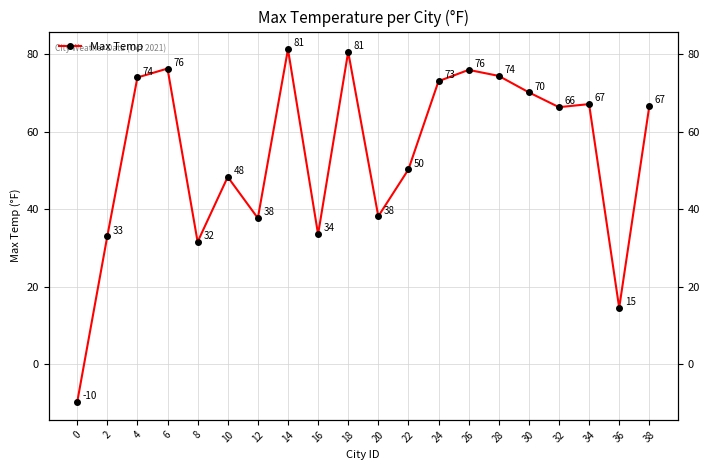

Rank the categories by value from lowest to highest.

0, 36, 8, 2, 16, 12, 20, 10, 22, 32, 38, 34, 30, 24, 4, 28, 26, 6, 18, 14